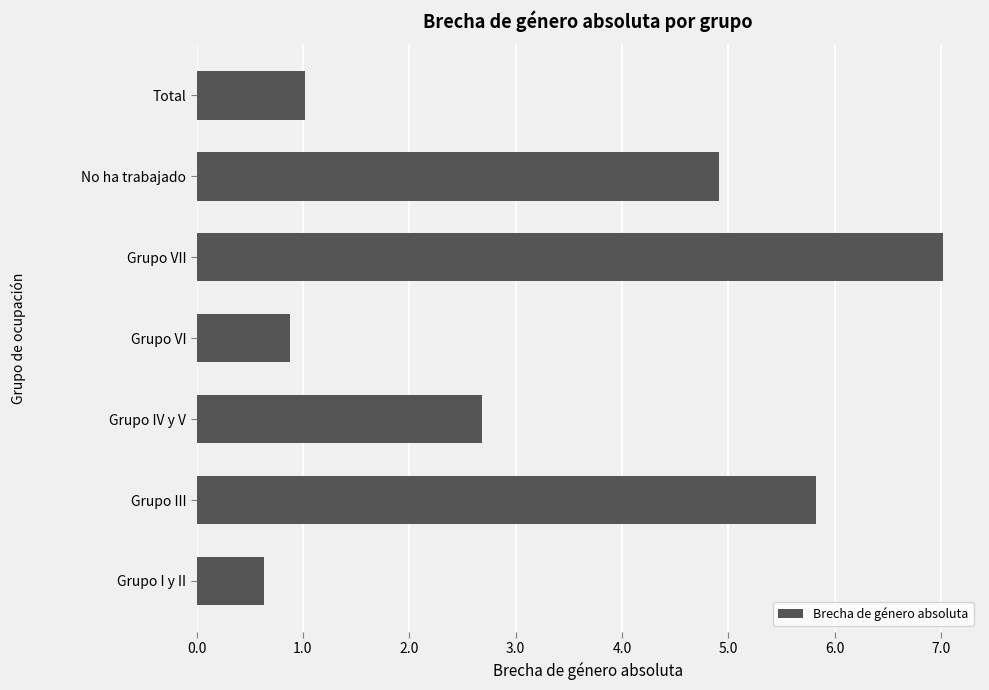

Reading top to bottom, what are all the values shown in this chart?

1.0	4.9	7.0	0.9	2.7	5.8	0.6